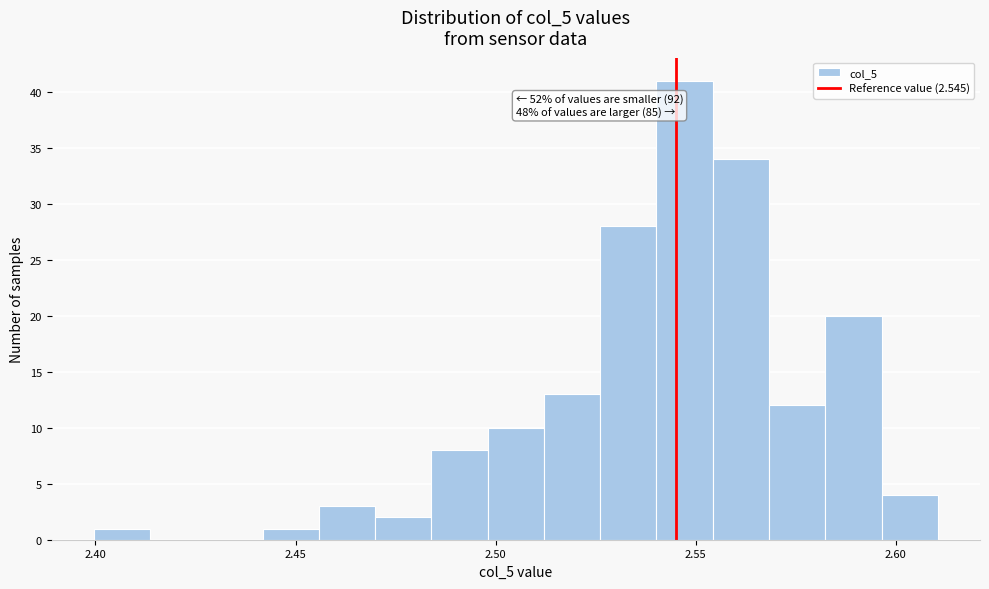

Around what value on the x-axis is the tallest bar? Give the approximate position of its centre, as read against the axis.

2.545